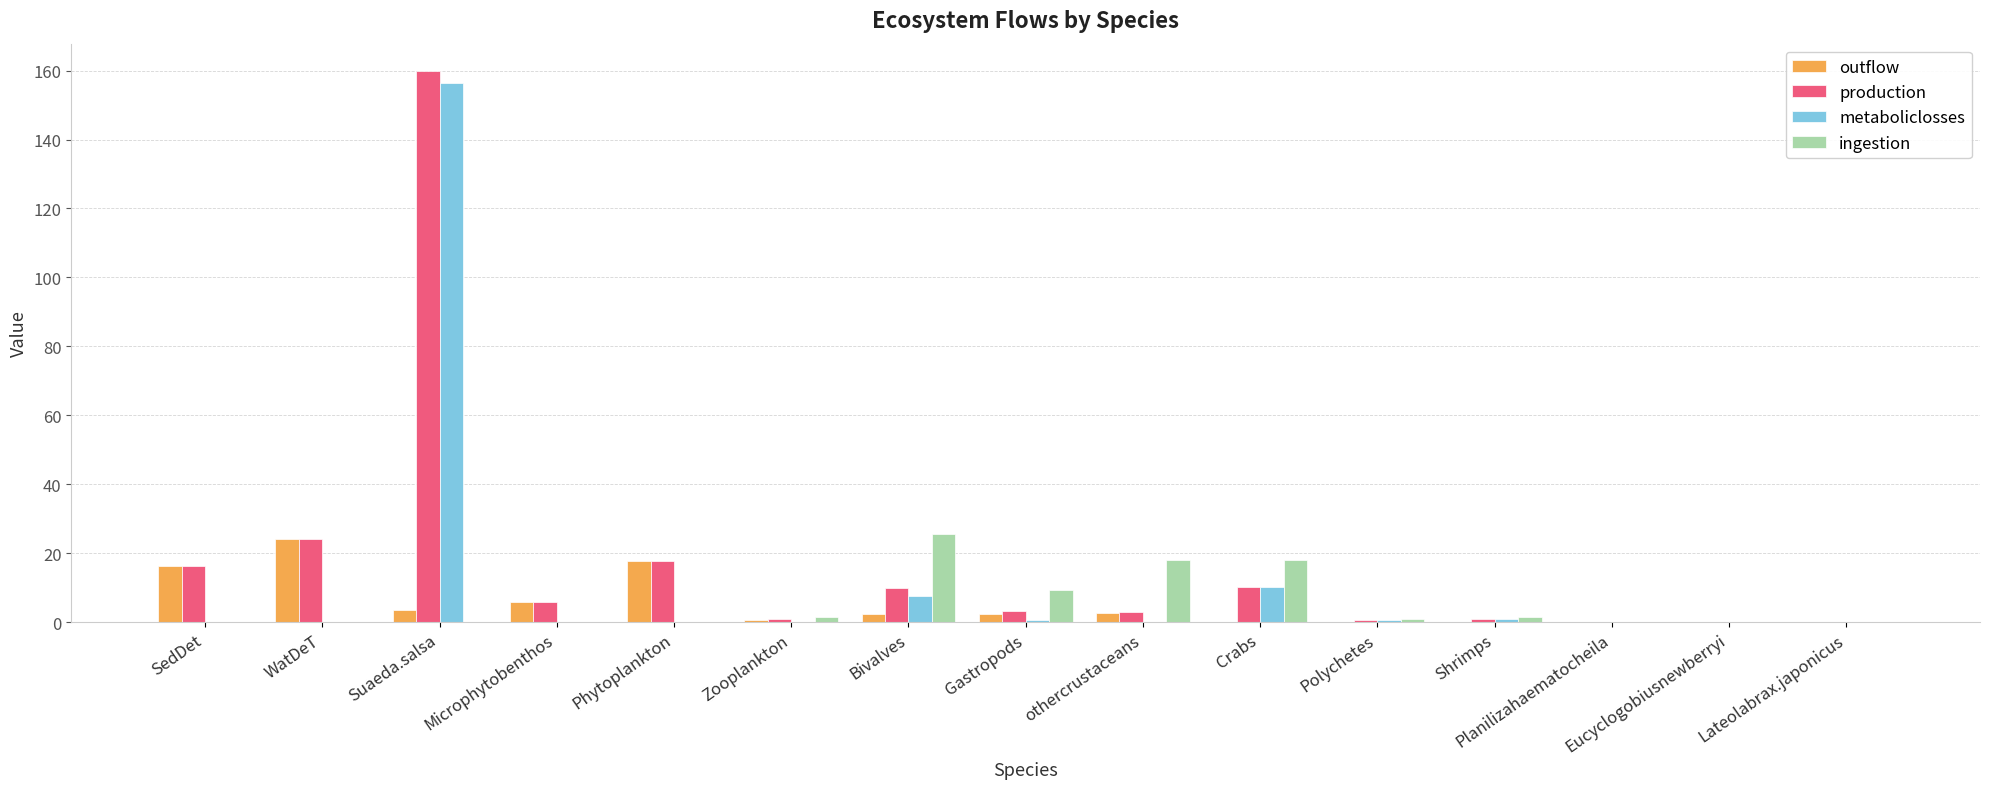

At which category is the sum across all series the highest?

Suaeda.salsa